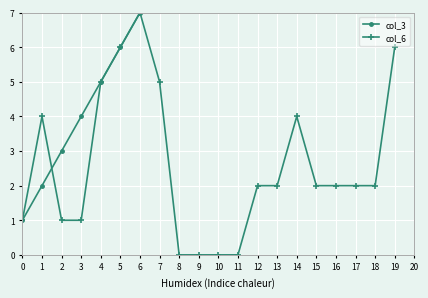

The col_6 series shows 6 at 5. True or false?

True